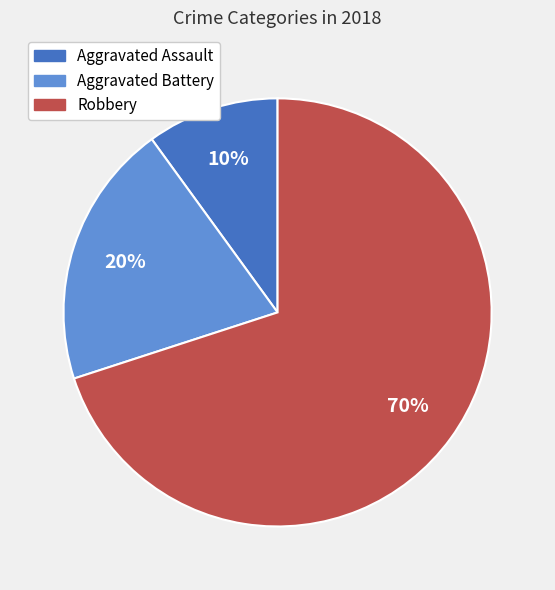

Which category has the biggest portion of the pie?

Robbery